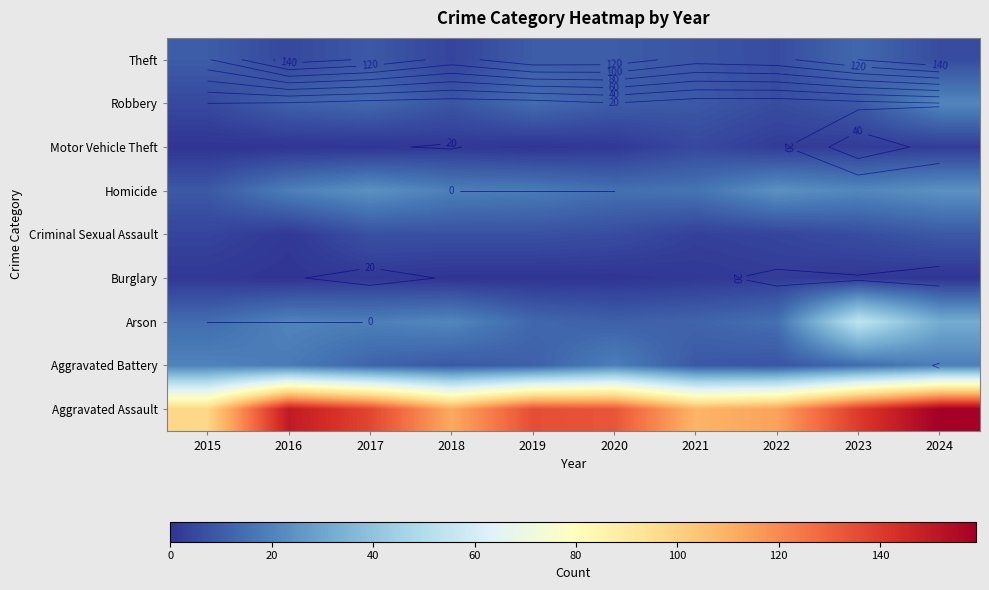

List the labels in order of Robbery value, largest first.

2024, 2019, 2017, 2016, 2020, 2021, 2023, 2018, 2022, 2015